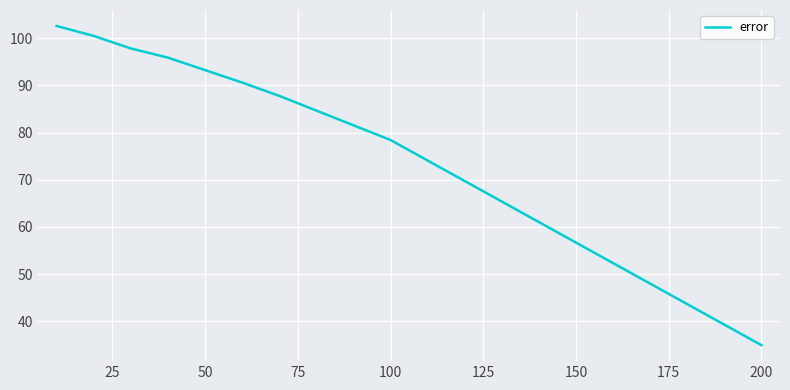

How many lines are shown in the chart?

1